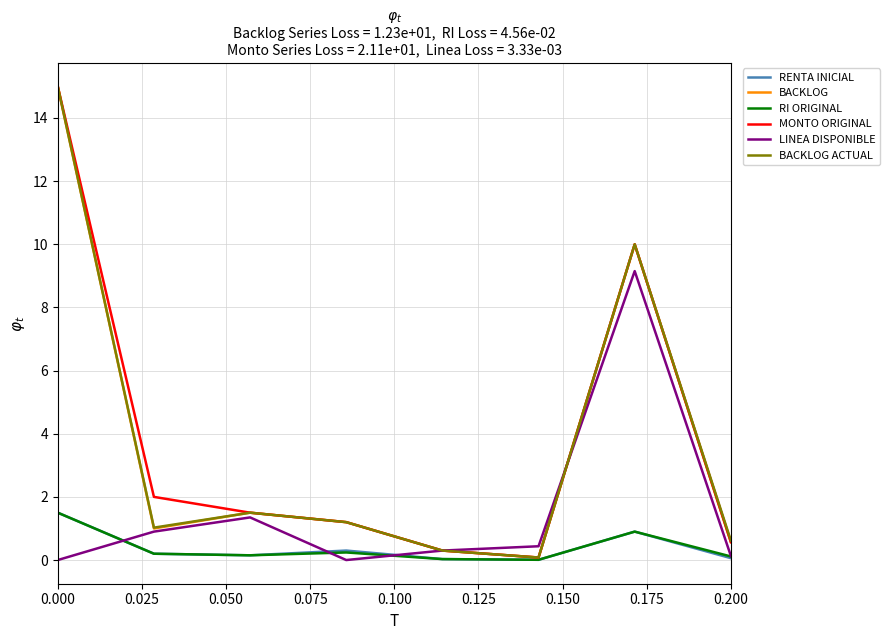

Does the chart have visible grid lines?

Yes